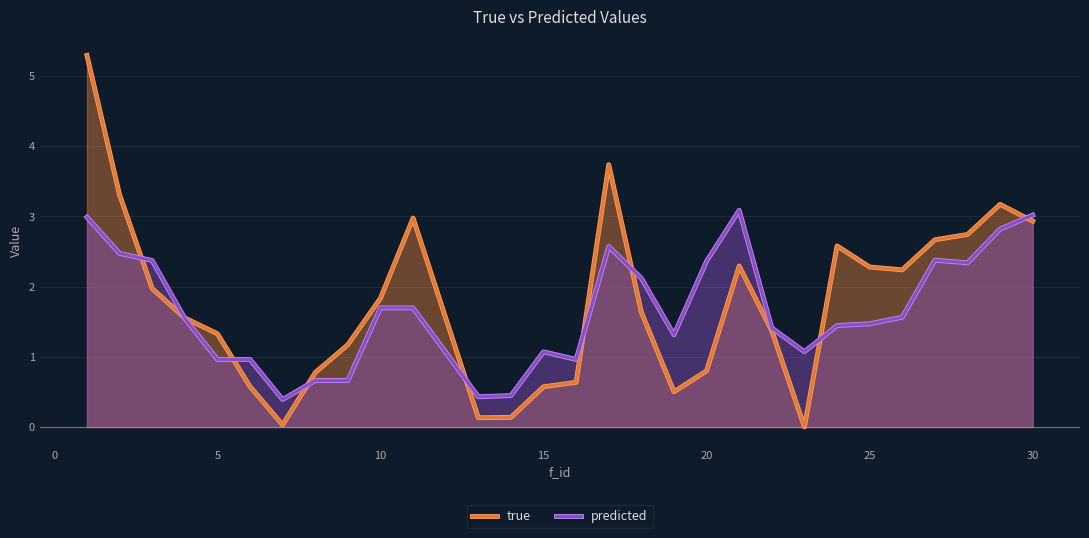

Rank the series by their average value, from highest to lowest.

true, predicted